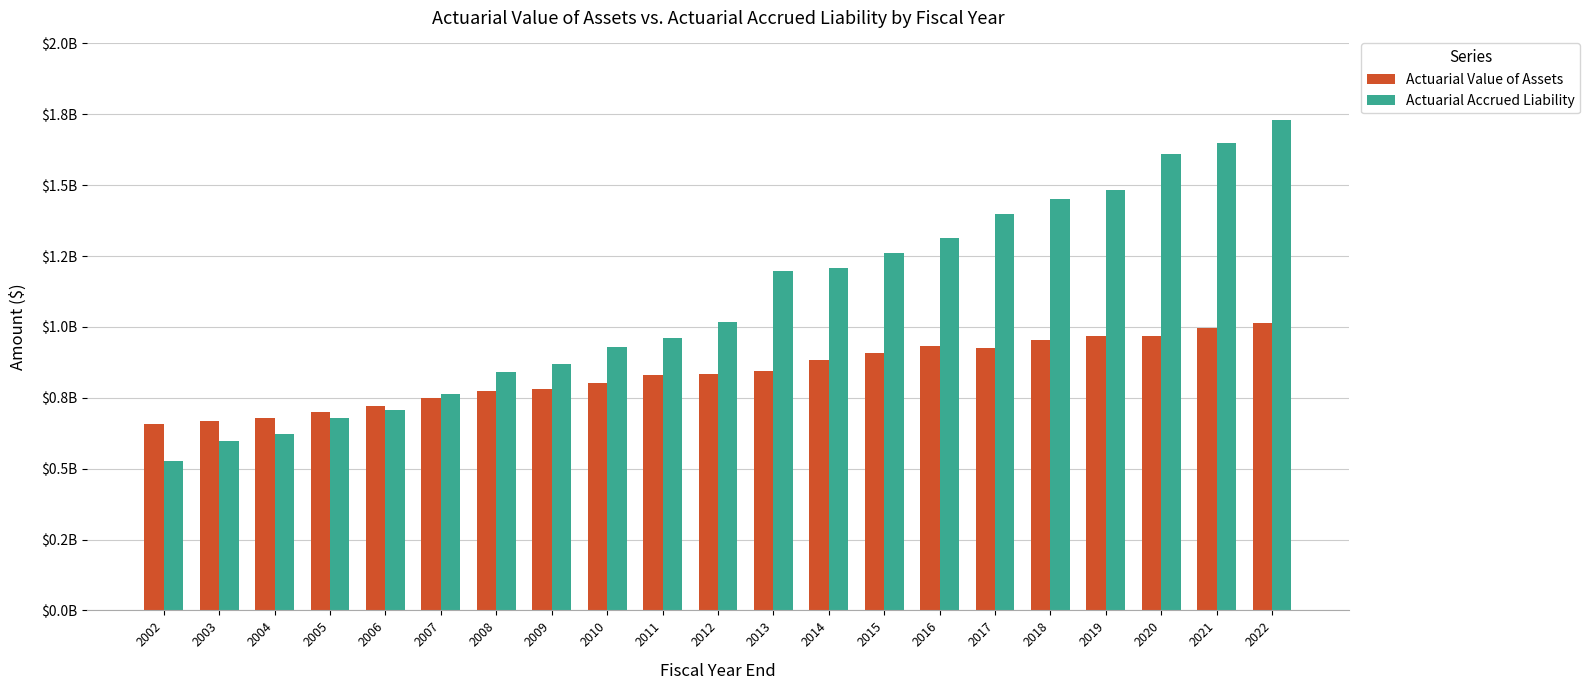

What are all the series names shown in the legend?

Actuarial Value of Assets, Actuarial Accrued Liability